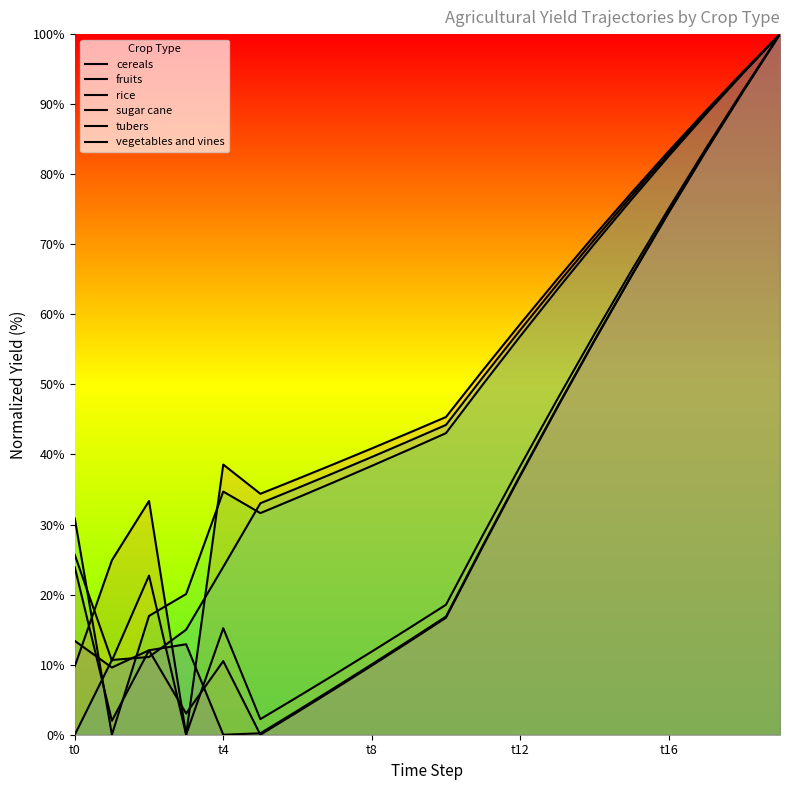

What is the total value across all series at 6?

117.6